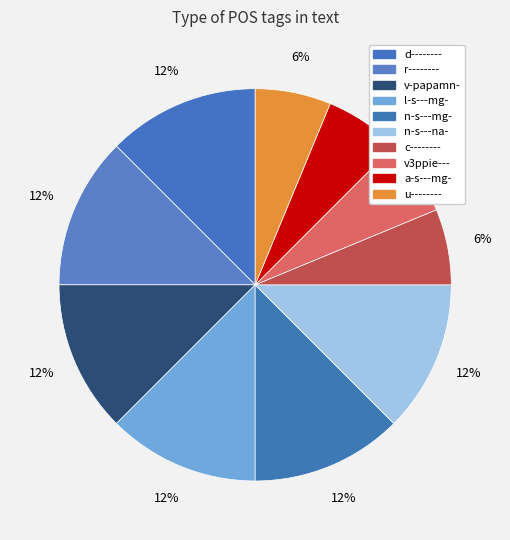

Is there any slice that represents more than half of the pie?

No